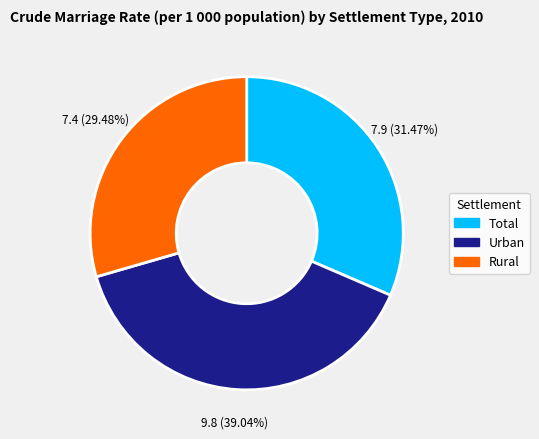

Rank the categories by value from lowest to highest.

Rural, Total, Urban